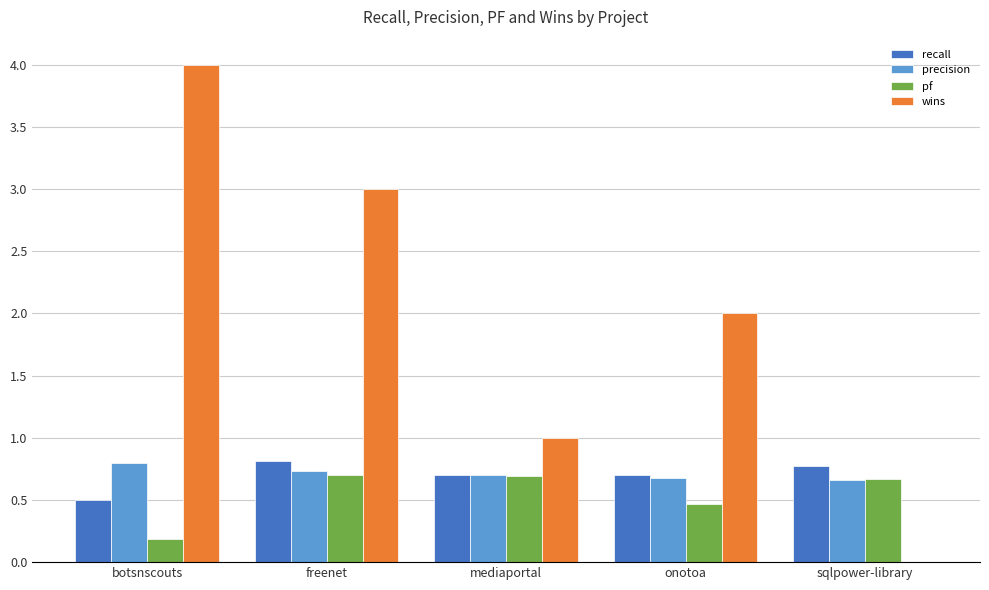

Reading left to right, extract all data points from this chart.

recall: 0.5	0.8	0.7	0.7	0.8
precision: 0.8	0.7	0.7	0.7	0.7
pf: 0.2	0.7	0.7	0.5	0.7
wins: 4.0	3.0	1.0	2.0	0.0